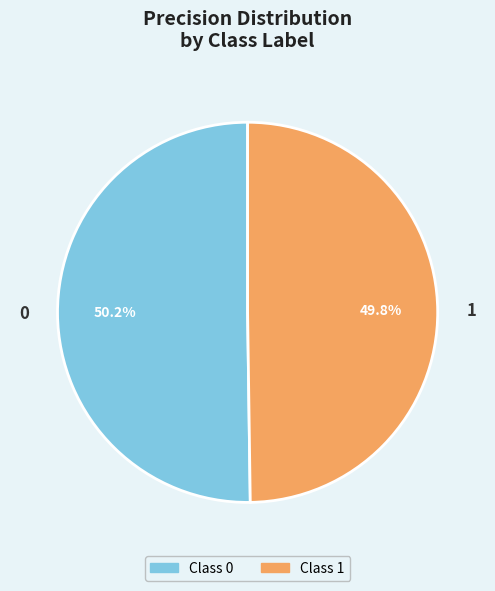

Do 1 and 0 together represent more than half of the pie?

Yes